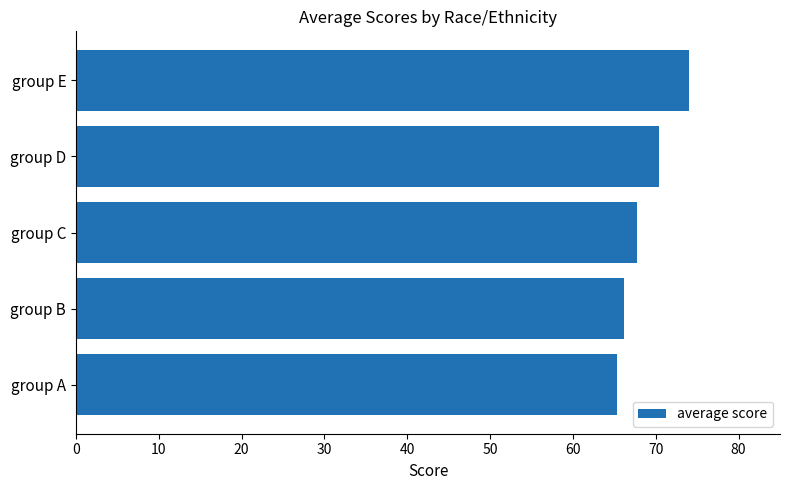

Does the chart contain stacked bars?

No